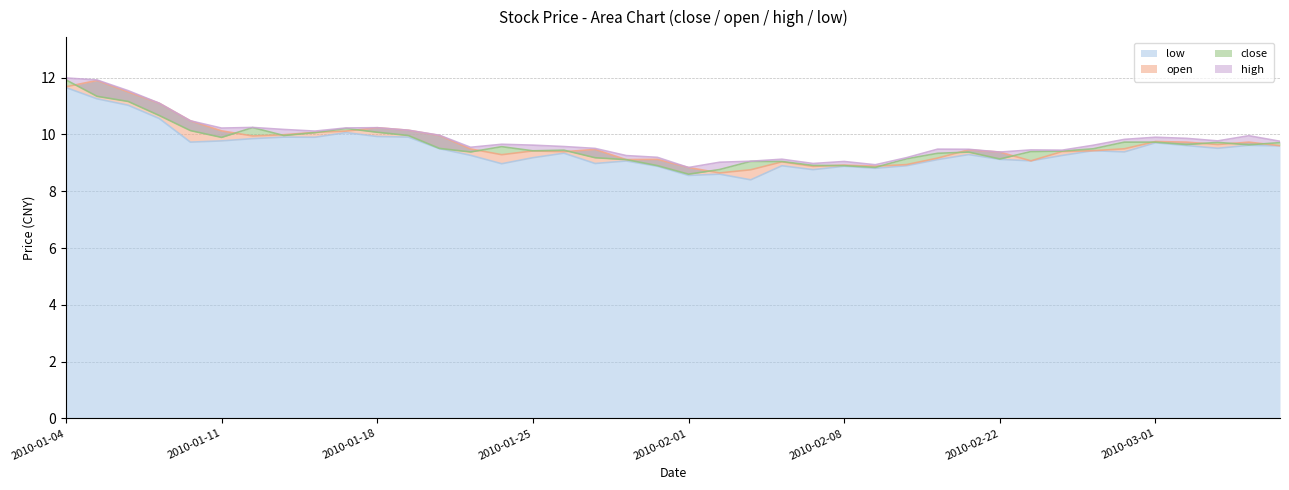

Reading right to left, list all the values displayed in this chart.

close: 2010-03-05=9.7	2010-03-04=9.6	2010-03-03=9.7	2010-03-02=9.6	2010-03-01=9.7	2010-02-26=9.7	2010-02-25=9.5	2010-02-24=9.4	2010-02-23=9.4	2010-02-22=9.1	2010-02-12=9.4	2010-02-11=9.3	2010-02-10=9.1	2010-02-09=8.8	2010-02-08=8.9	2010-02-05=8.9	2010-02-04=9.0	2010-02-03=9.1	2010-02-02=8.8	2010-02-01=8.6	2010-01-29=8.9	2010-01-28=9.1	2010-01-27=9.2	2010-01-26=9.4	2010-01-25=9.4	2010-01-22=9.6	2010-01-21=9.4	2010-01-20=9.5	2010-01-19=10.0	2010-01-18=10.1	2010-01-15=10.2	2010-01-14=10.1	2010-01-13=10.0	2010-01-12=10.2	2010-01-11=9.9	2010-01-08=10.1	2010-01-07=10.7	2010-01-06=11.2	2010-01-05=11.3	2010-01-04=11.9
open: 2010-03-05=9.6	2010-03-04=9.7	2010-03-03=9.6	2010-03-02=9.7	2010-03-01=9.7	2010-02-26=9.5	2010-02-25=9.4	2010-02-24=9.4	2010-02-23=9.1	2010-02-22=9.4	2010-02-12=9.5	2010-02-11=9.2	2010-02-10=8.9	2010-02-09=8.9	2010-02-08=8.9	2010-02-05=8.9	2010-02-04=9.0	2010-02-03=8.8	2010-02-02=8.6	2010-02-01=8.8	2010-01-29=9.1	2010-01-28=9.1	2010-01-27=9.5	2010-01-26=9.4	2010-01-25=9.4	2010-01-22=9.3	2010-01-21=9.5	2010-01-20=10.0	2010-01-19=10.1	2010-01-18=10.2	2010-01-15=10.1	2010-01-14=10.1	2010-01-13=10.0	2010-01-12=9.9	2010-01-11=10.1	2010-01-08=10.5	2010-01-07=11.1	2010-01-06=11.5	2010-01-05=11.9	2010-01-04=11.7
high: 2010-03-05=9.8	2010-03-04=10.0	2010-03-03=9.8	2010-03-02=9.9	2010-03-01=9.9	2010-02-26=9.8	2010-02-25=9.6	2010-02-24=9.4	2010-02-23=9.5	2010-02-22=9.4	2010-02-12=9.5	2010-02-11=9.5	2010-02-10=9.2	2010-02-09=8.9	2010-02-08=9.0	2010-02-05=9.0	2010-02-04=9.1	2010-02-03=9.1	2010-02-02=9.0	2010-02-01=8.8	2010-01-29=9.2	2010-01-28=9.3	2010-01-27=9.5	2010-01-26=9.6	2010-01-25=9.6	2010-01-22=9.7	2010-01-21=9.5	2010-01-20=10.0	2010-01-19=10.1	2010-01-18=10.2	2010-01-15=10.2	2010-01-14=10.1	2010-01-13=10.2	2010-01-12=10.2	2010-01-11=10.2	2010-01-08=10.5	2010-01-07=11.1	2010-01-06=11.5	2010-01-05=11.9	2010-01-04=12.0
low: 2010-03-05=9.6	2010-03-04=9.6	2010-03-03=9.5	2010-03-02=9.6	2010-03-01=9.7	2010-02-26=9.4	2010-02-25=9.4	2010-02-24=9.3	2010-02-23=9.1	2010-02-22=9.1	2010-02-12=9.3	2010-02-11=9.1	2010-02-10=8.9	2010-02-09=8.8	2010-02-08=8.9	2010-02-05=8.8	2010-02-04=8.9	2010-02-03=8.4	2010-02-02=8.6	2010-02-01=8.6	2010-01-29=8.9	2010-01-28=9.1	2010-01-27=9.0	2010-01-26=9.3	2010-01-25=9.2	2010-01-22=9.0	2010-01-21=9.3	2010-01-20=9.5	2010-01-19=9.9	2010-01-18=9.9	2010-01-15=10.1	2010-01-14=9.9	2010-01-13=9.9	2010-01-12=9.9	2010-01-11=9.8	2010-01-08=9.7	2010-01-07=10.6	2010-01-06=11.0	2010-01-05=11.3	2010-01-04=11.7